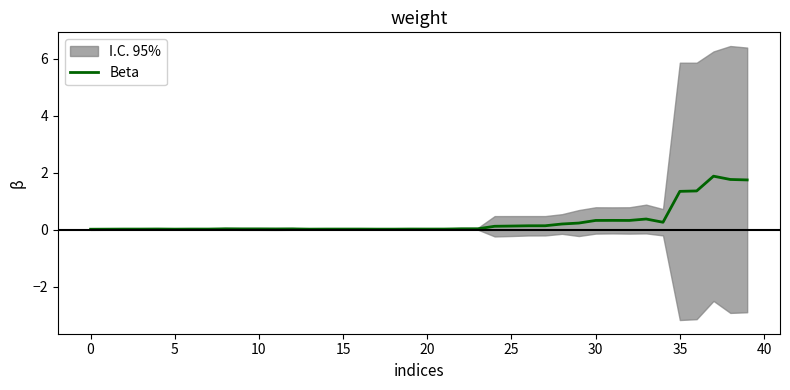

What is the difference between the values at 11 and 24?

0.1